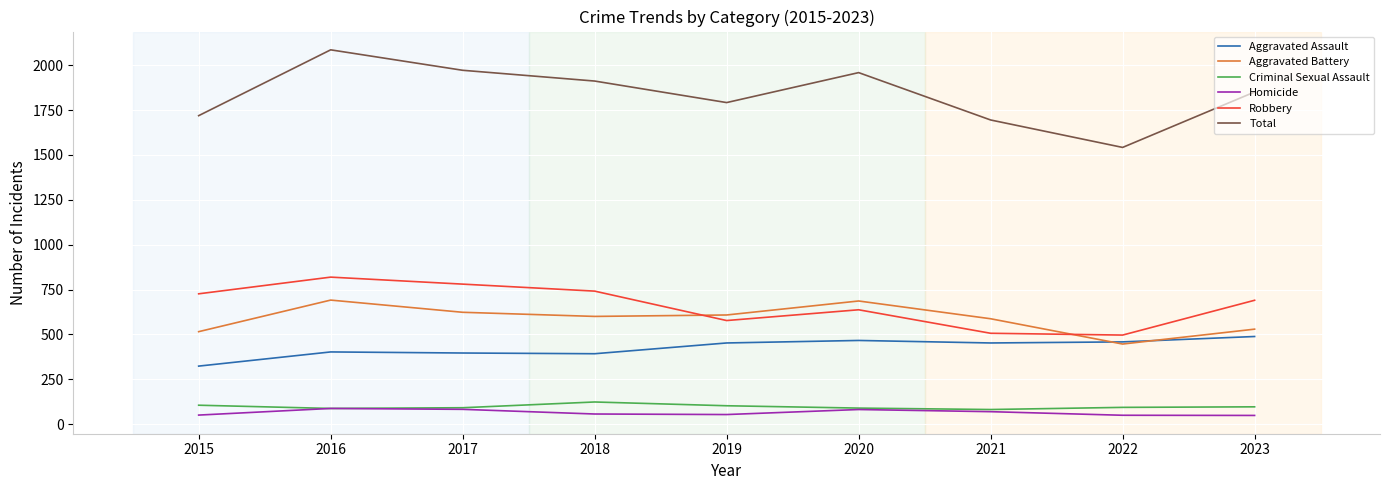

Which category has the highest value across all series?

2016